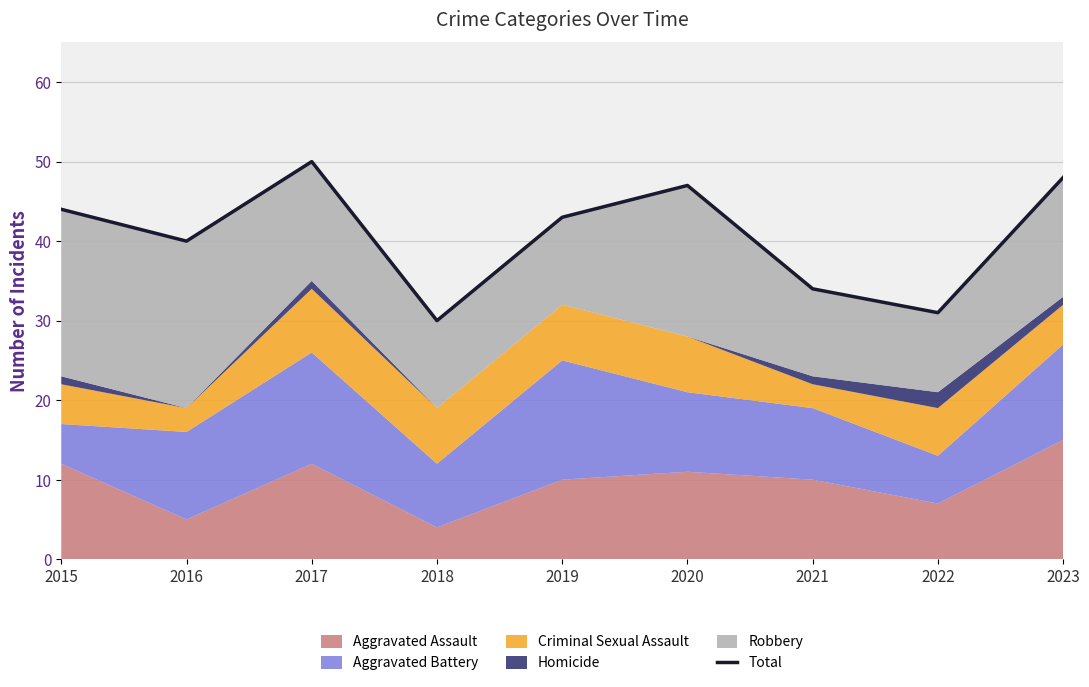

How many interior local valleys (lower than both neighbors) does the data have?

3